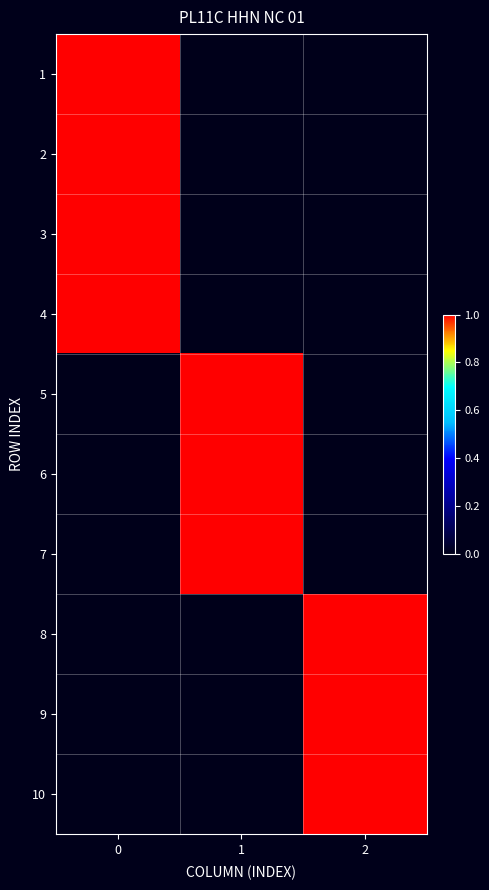

How many series are shown in this chart?

10